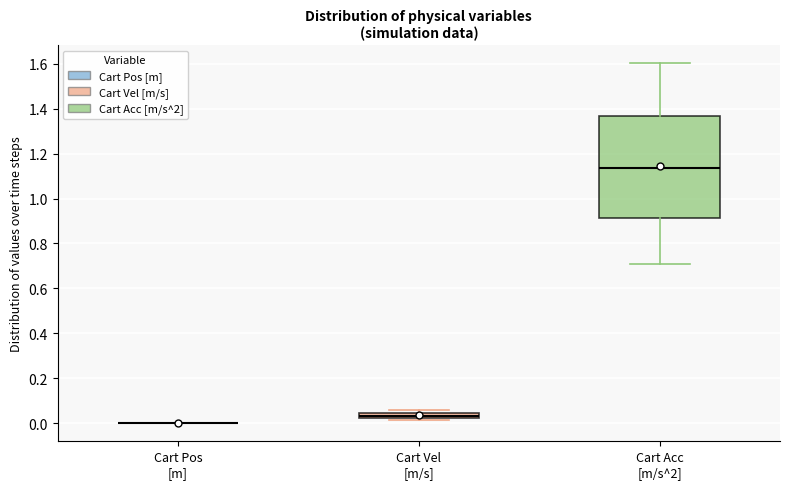

Comparing the boxes themselves (not the whiskers), which one is the tallest?

Cart Acc [m/s^2]